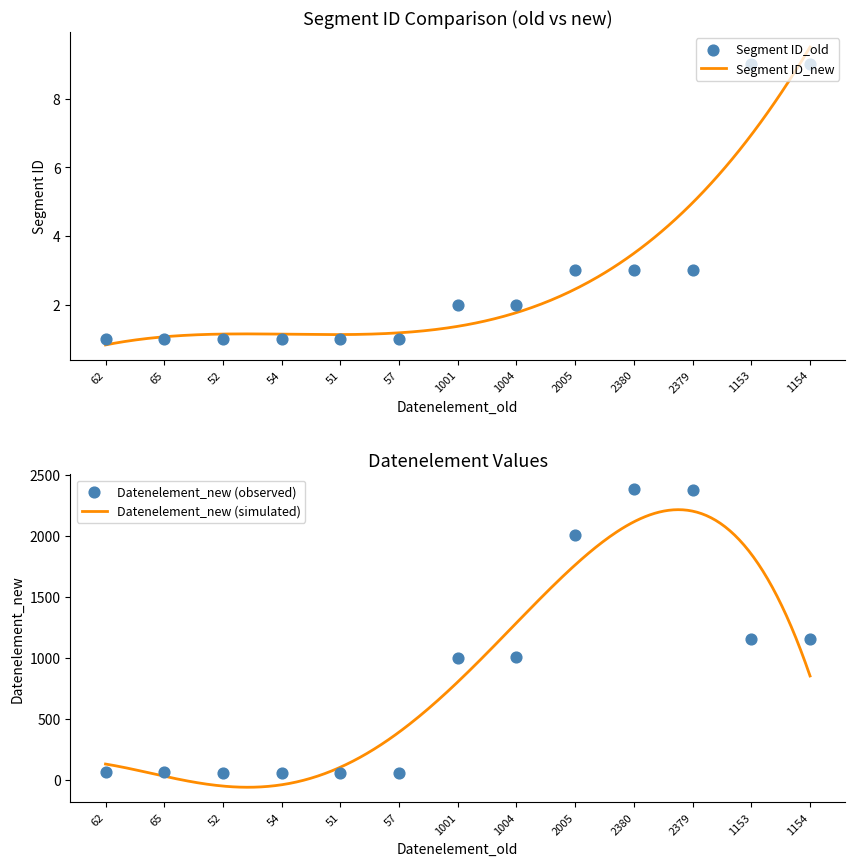

Which series contains the highest Y value?

Datenelement_new